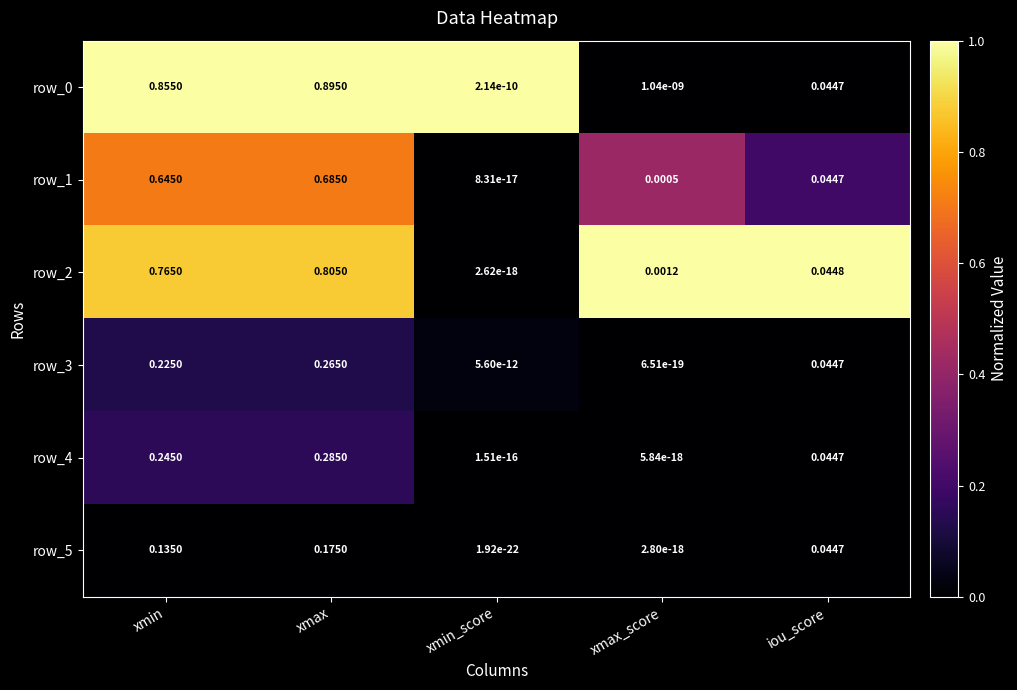

Where is row_0 nearest to the value 0?

xmin_score